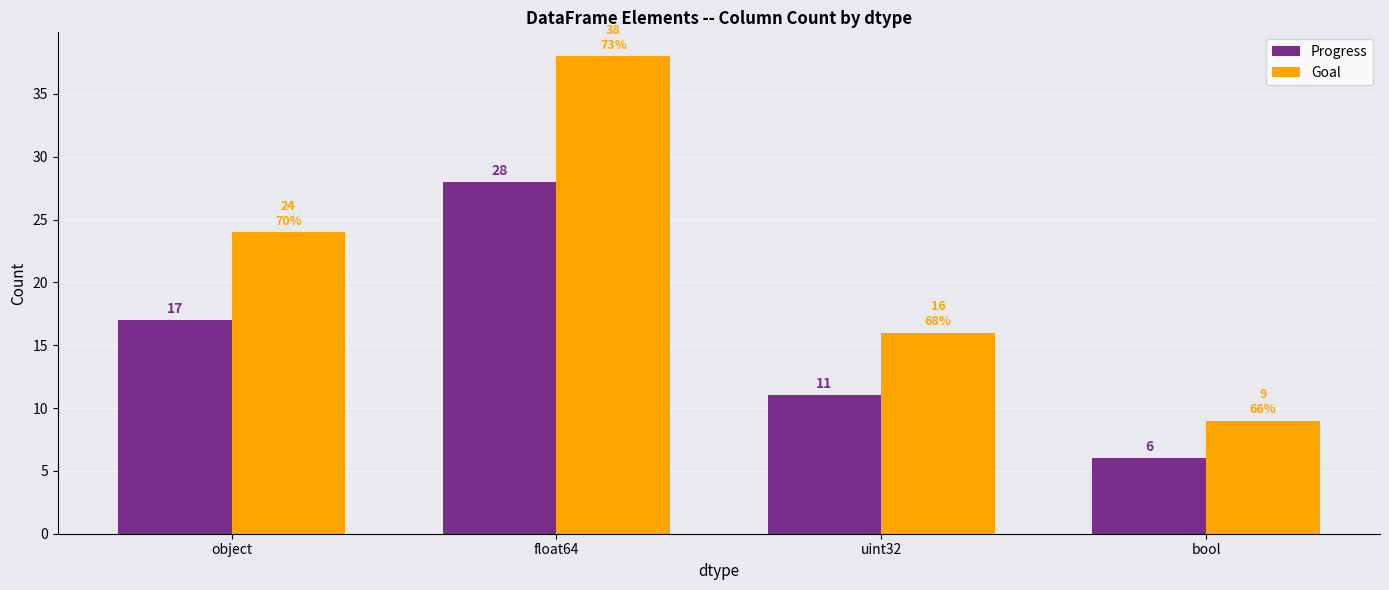

Count the Progress values in the range 11 to 28.

3